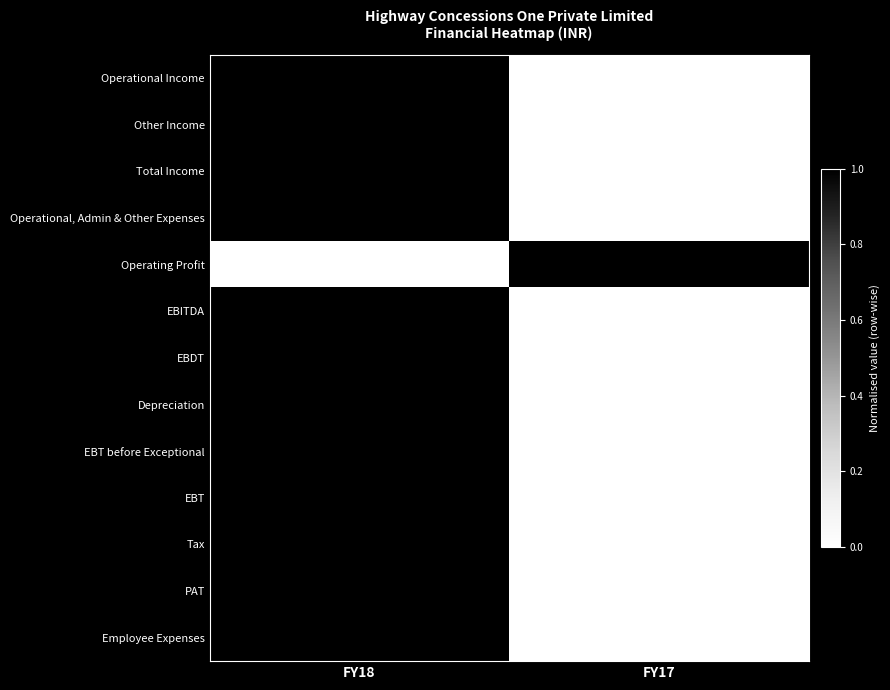

At which category is the sum across all series the highest?

FY18